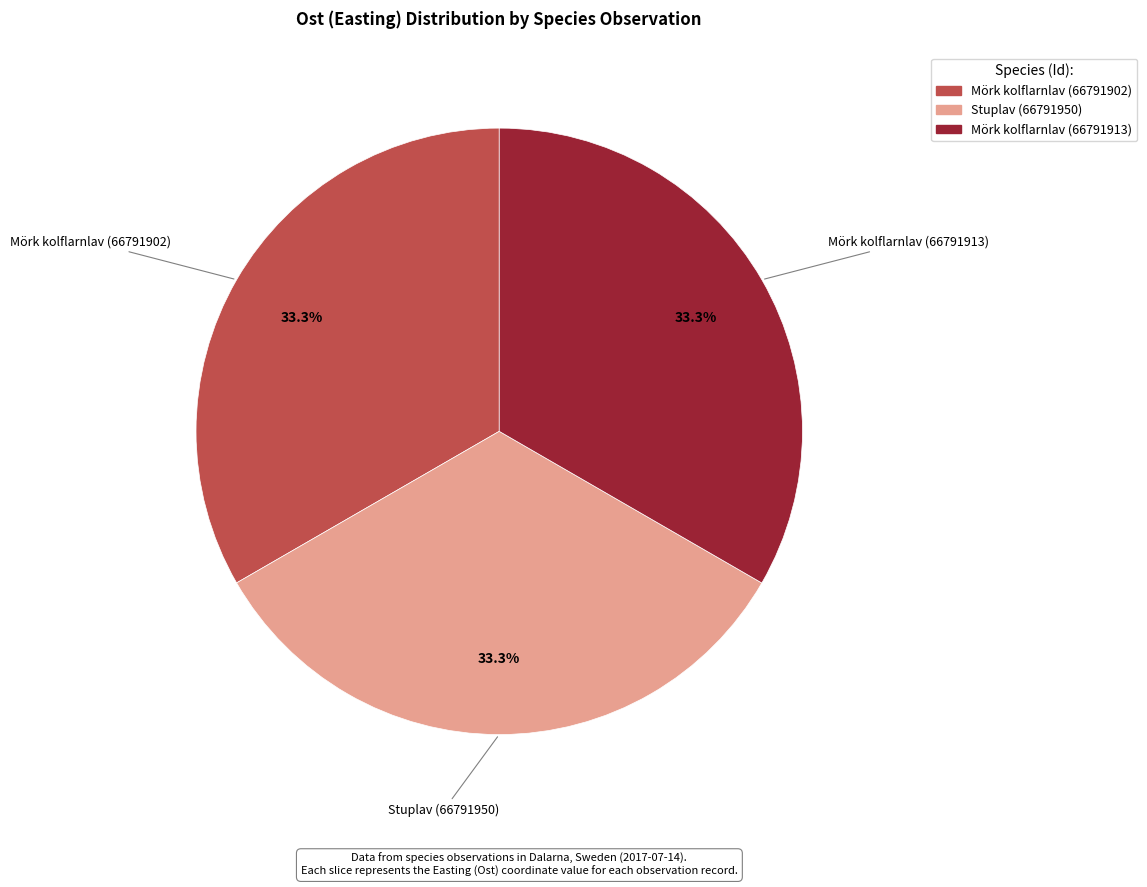

To the nearest percent, what percentage of the pie is Stuplav (66791950)?

33%